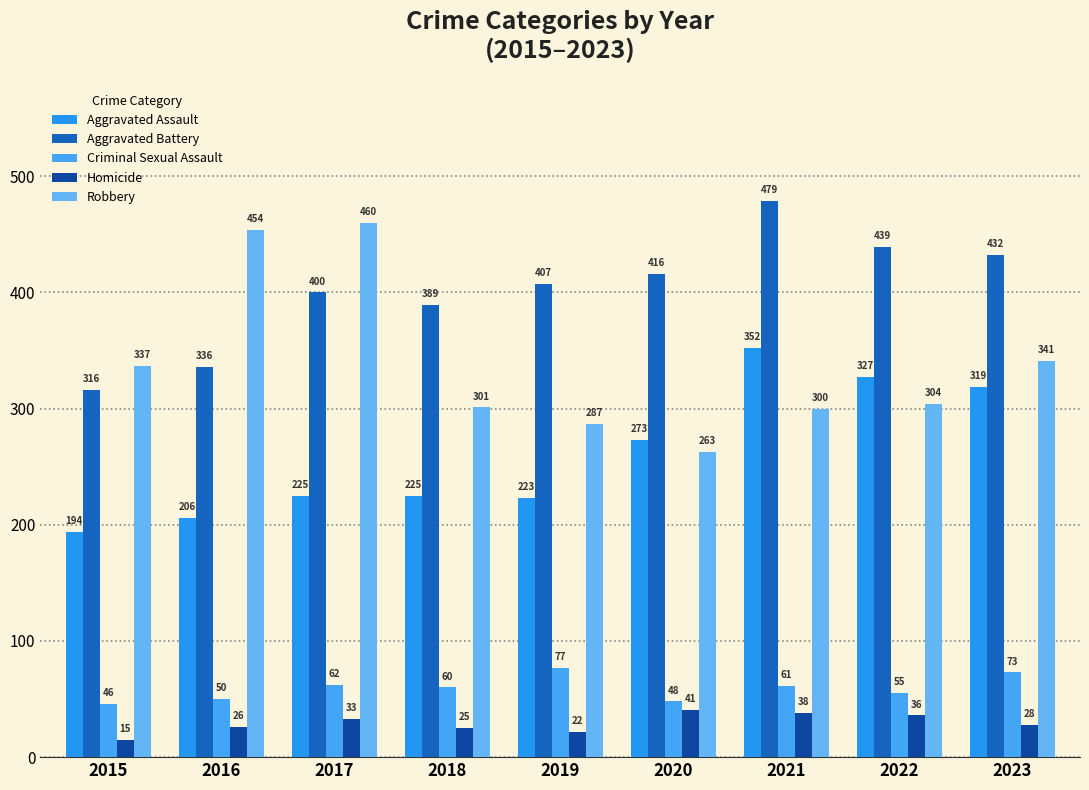

Reading left to right, list all the values displayed in this chart.

Aggravated Assault: 2015=194	2016=206	2017=225	2018=225	2019=223	2020=273	2021=352	2022=327	2023=319
Aggravated Battery: 2015=316	2016=336	2017=400	2018=389	2019=407	2020=416	2021=479	2022=439	2023=432
Criminal Sexual Assault: 2015=46	2016=50	2017=62	2018=60	2019=77	2020=48	2021=61	2022=55	2023=73
Homicide: 2015=15	2016=26	2017=33	2018=25	2019=22	2020=41	2021=38	2022=36	2023=28
Robbery: 2015=337	2016=454	2017=460	2018=301	2019=287	2020=263	2021=300	2022=304	2023=341